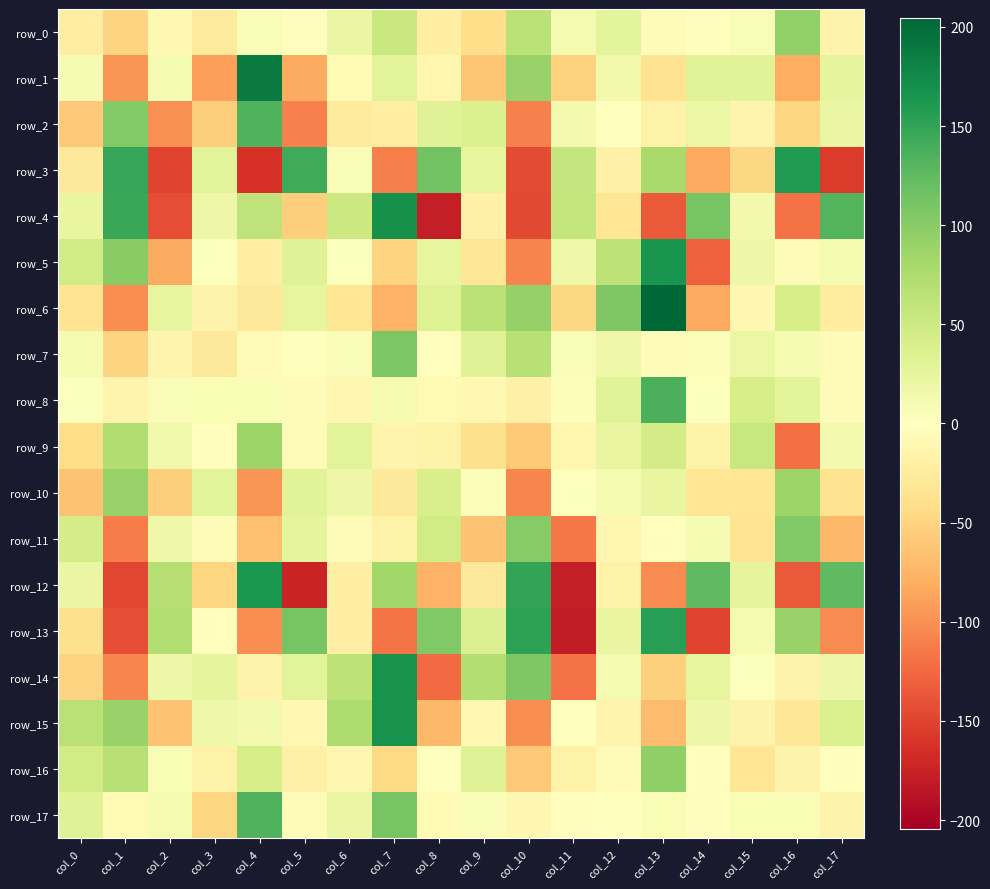

The row_17 series shows -11.8 at col_3. True or false?

False